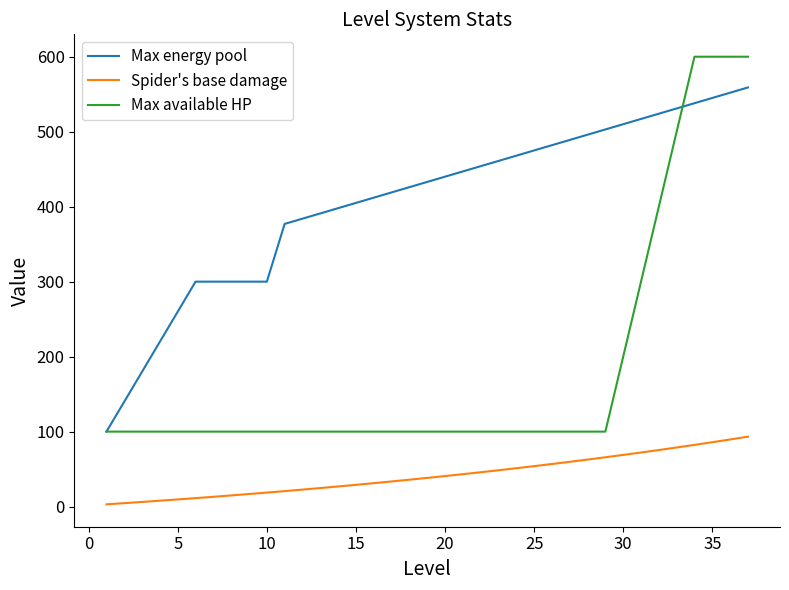

What is the lowest value of the Max available HP series?

100.0